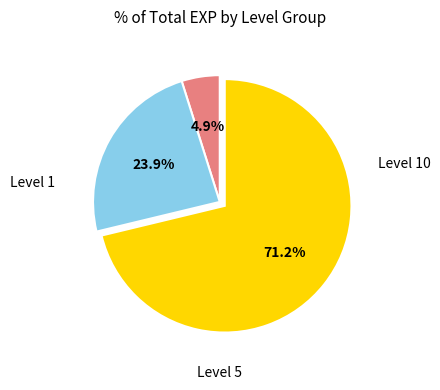

Is there a majority slice in this chart?

Yes